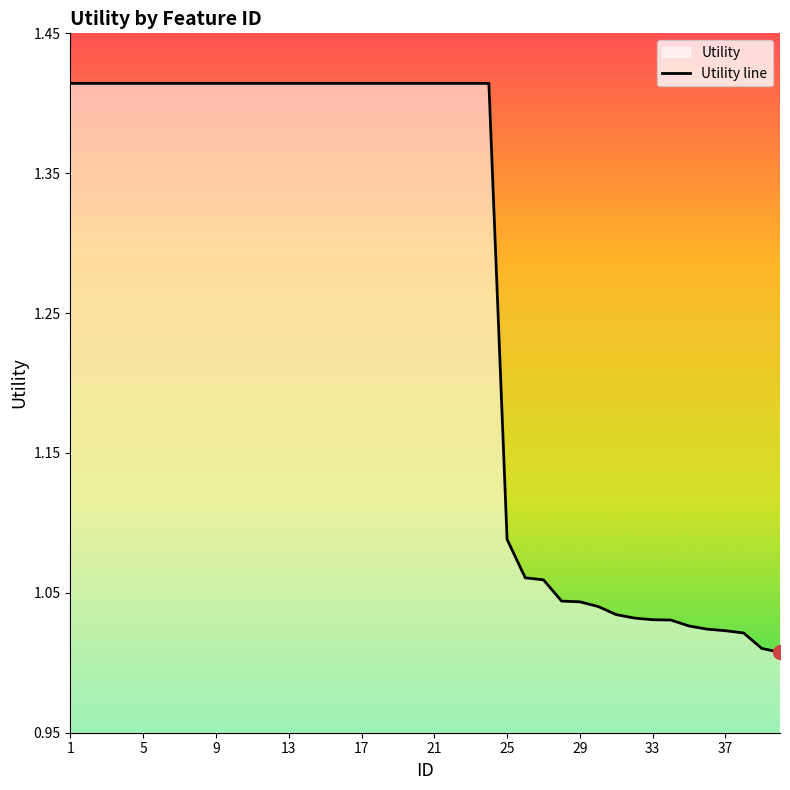

What is the change in value from 18 to 31?

-0.4